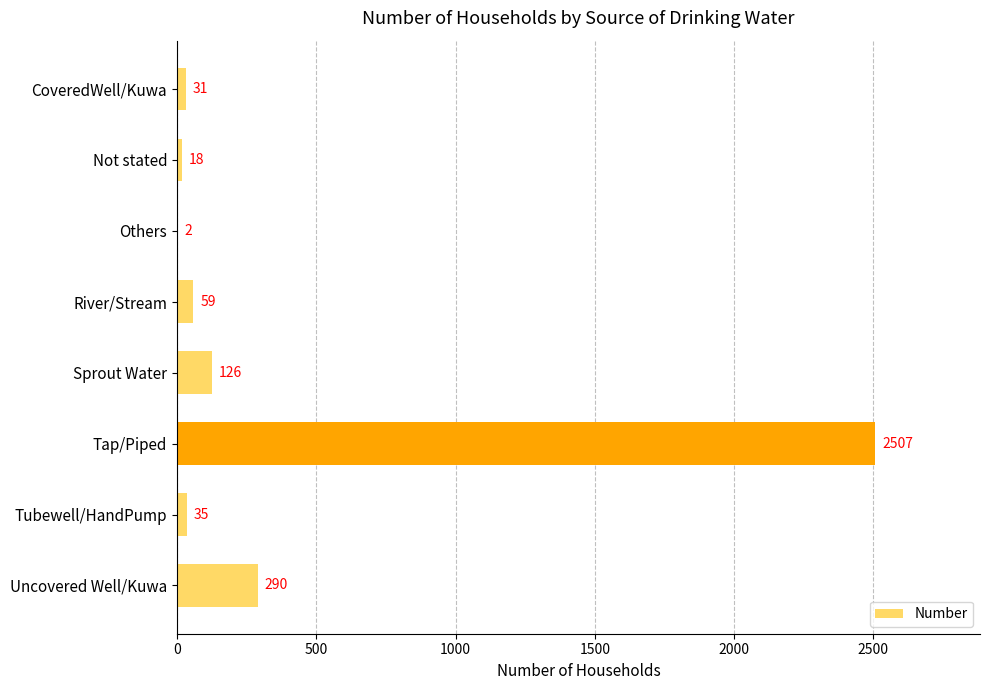

Reading top to bottom, list all the values displayed in this chart.

CoveredWell/Kuwa=31	Not stated=18	Others=2	River/Stream=59	Sprout Water=126	Tap/Piped=2507	Tubewell/HandPump=35	Uncovered Well/Kuwa=290